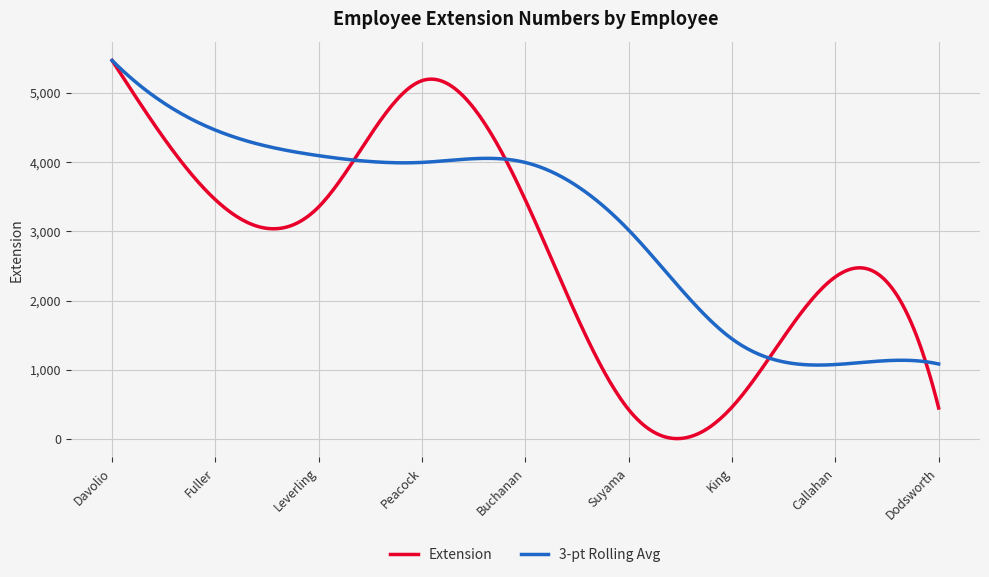

Which series has the widest spread of values?

Extension